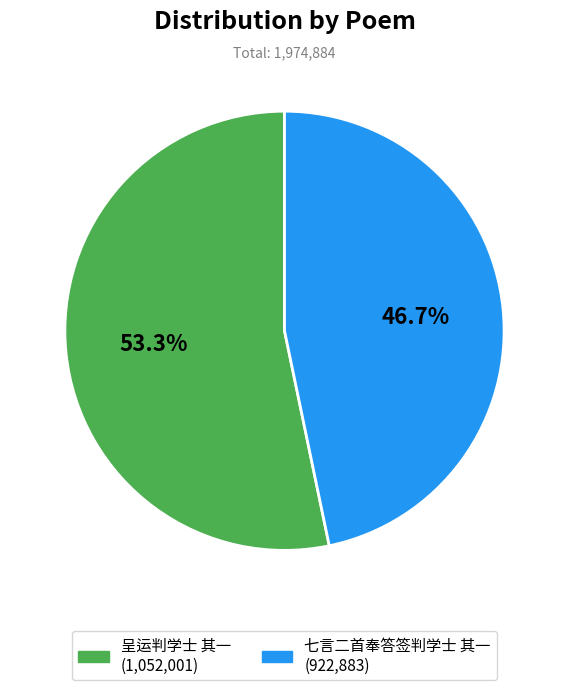

How much of the chart is everything except 七言二首奉答签判学士 其一?

53.3%